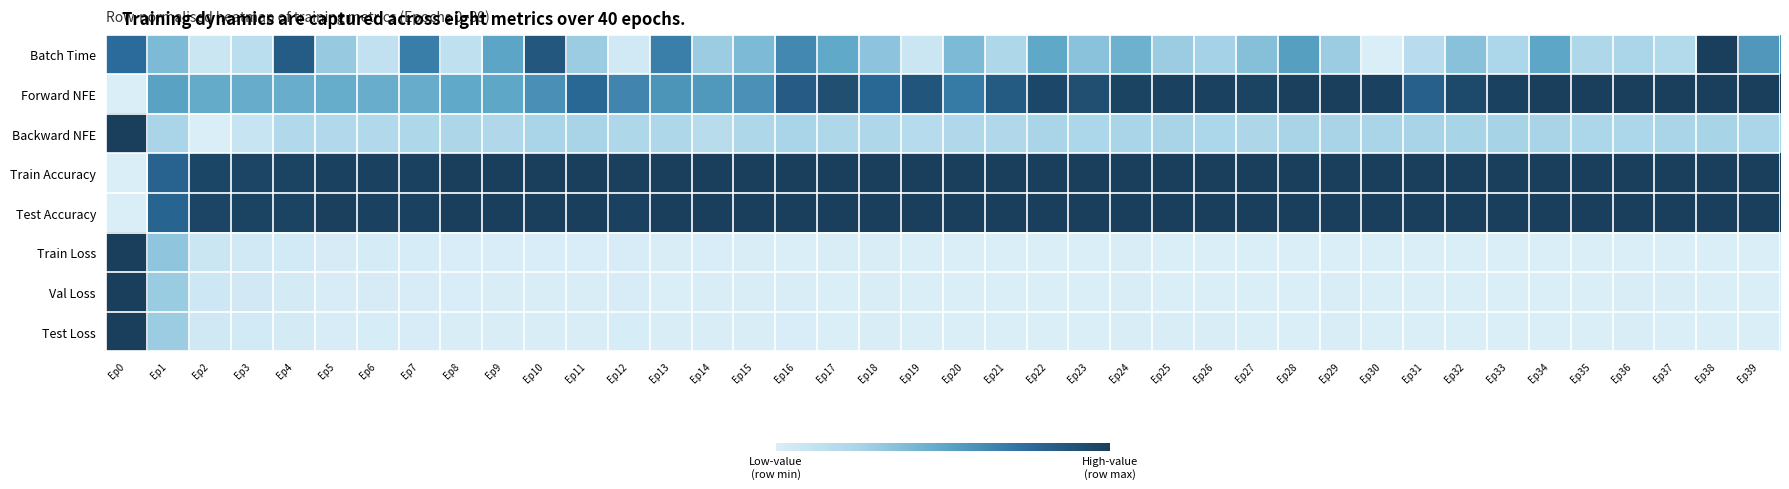

What is the spread (max minus min) of values at Ep25?

1.0